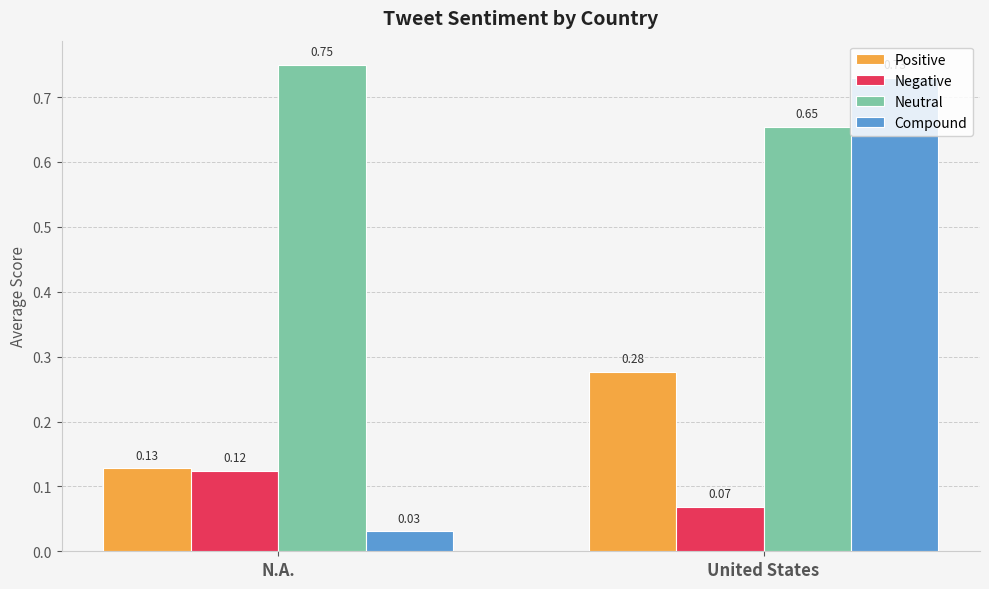

Which series has the widest spread of values?

Compound